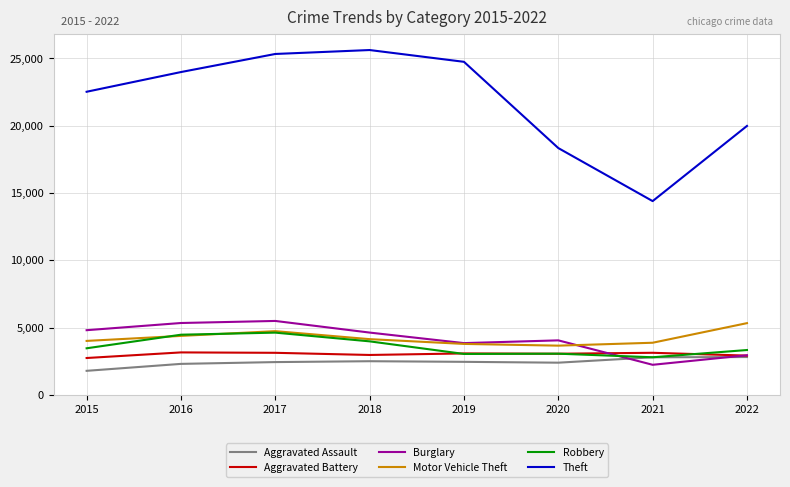

At which label does Aggravated Battery first exceed 3083?

2016